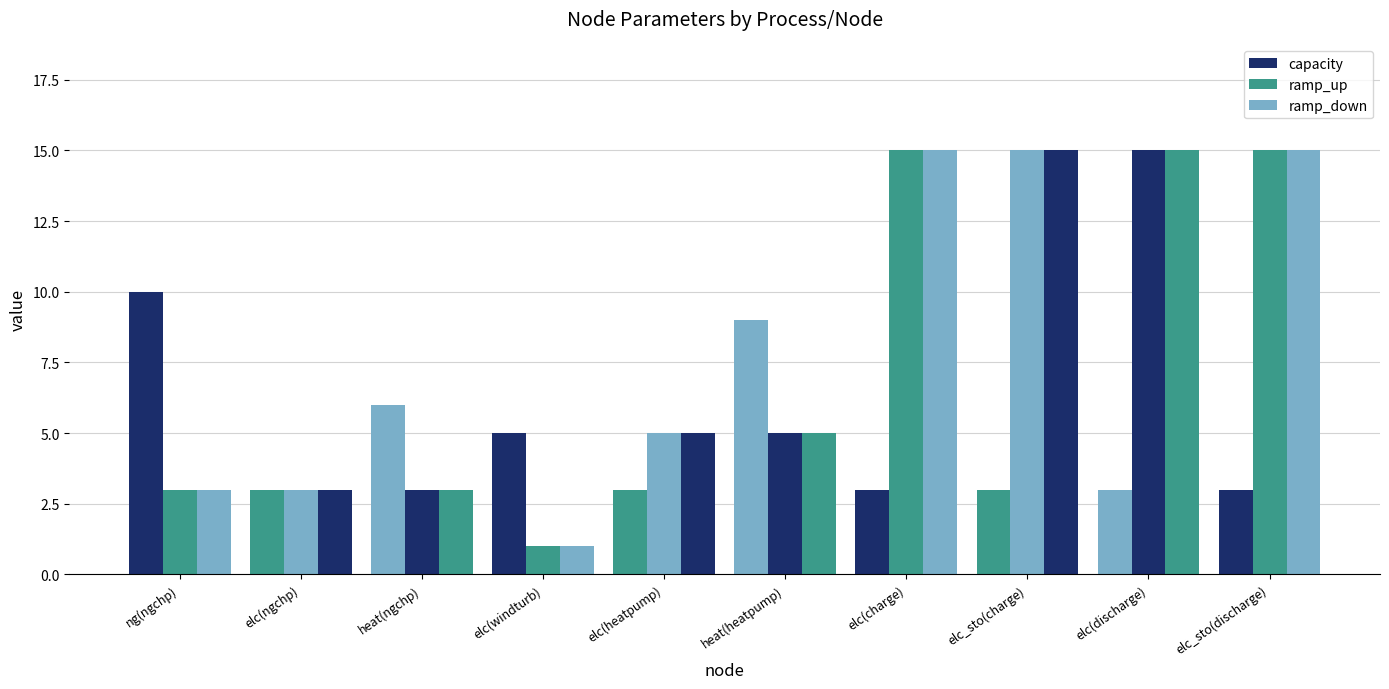

Which series has the largest range (max minus min)?

ramp_up